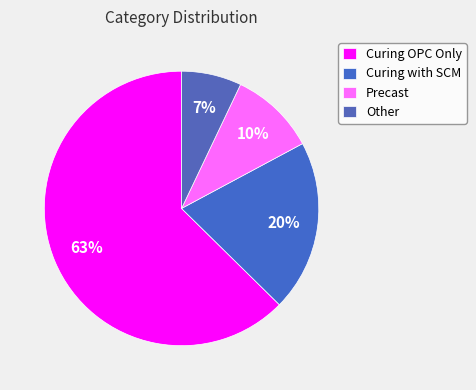

Which category has the smallest portion of the pie?

Other